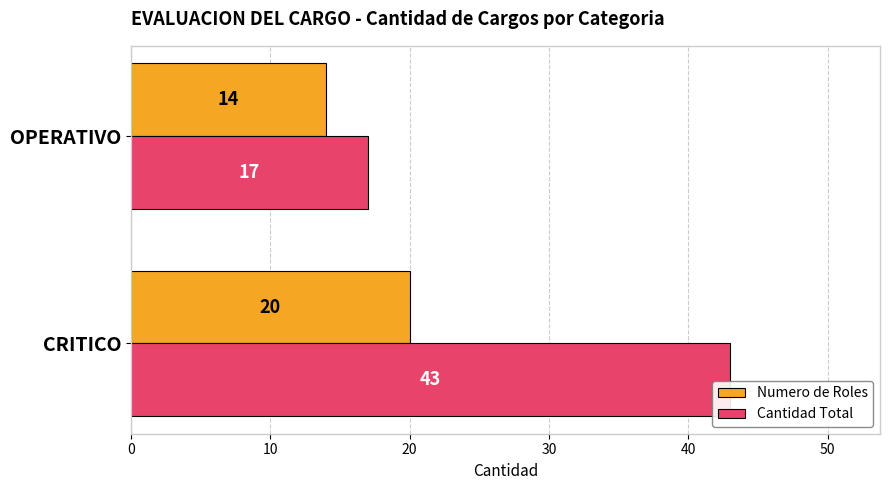

Count the number of categories in the chart.

2